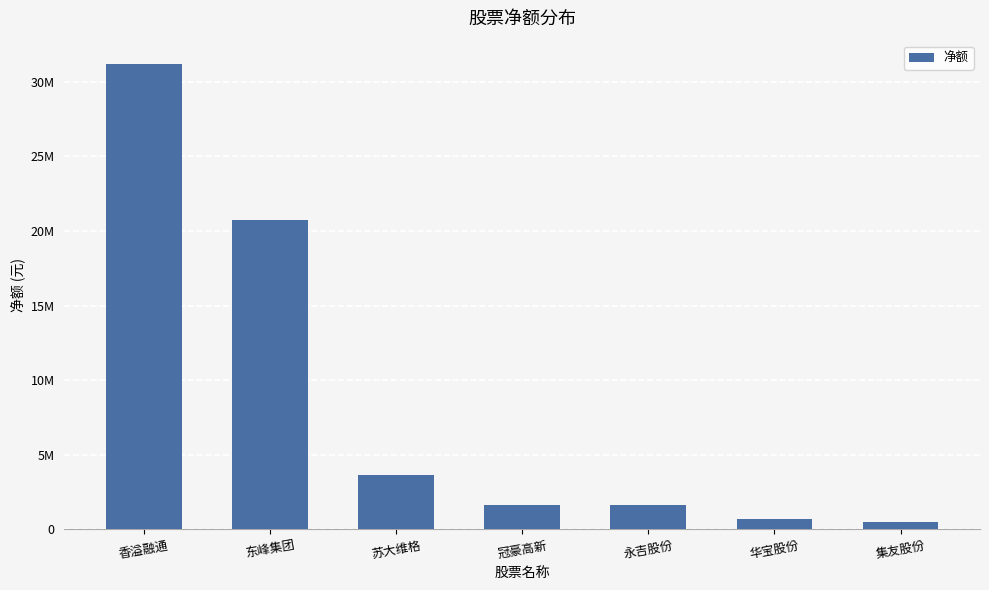

Reading right to left, list all the values displayed in this chart.

492333	683093	1604669	1619695	3669653	20753838	31197810